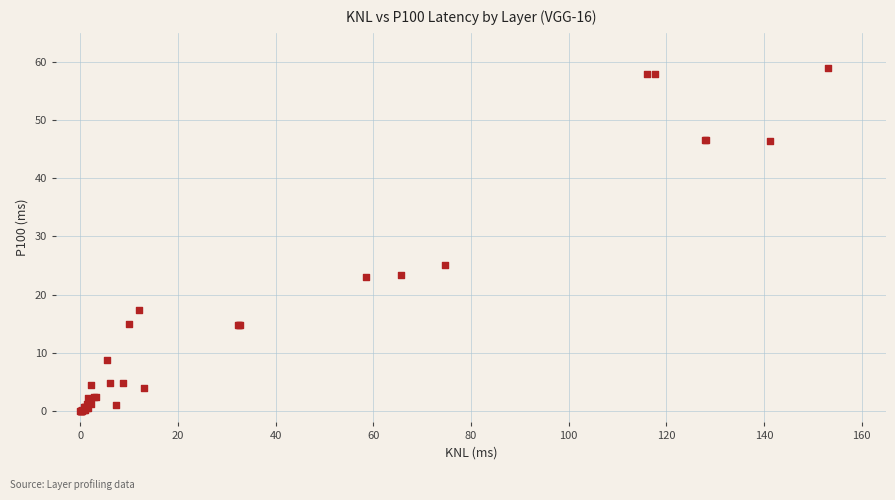

What Y value in the scatter plot is closest to 29?

25.2